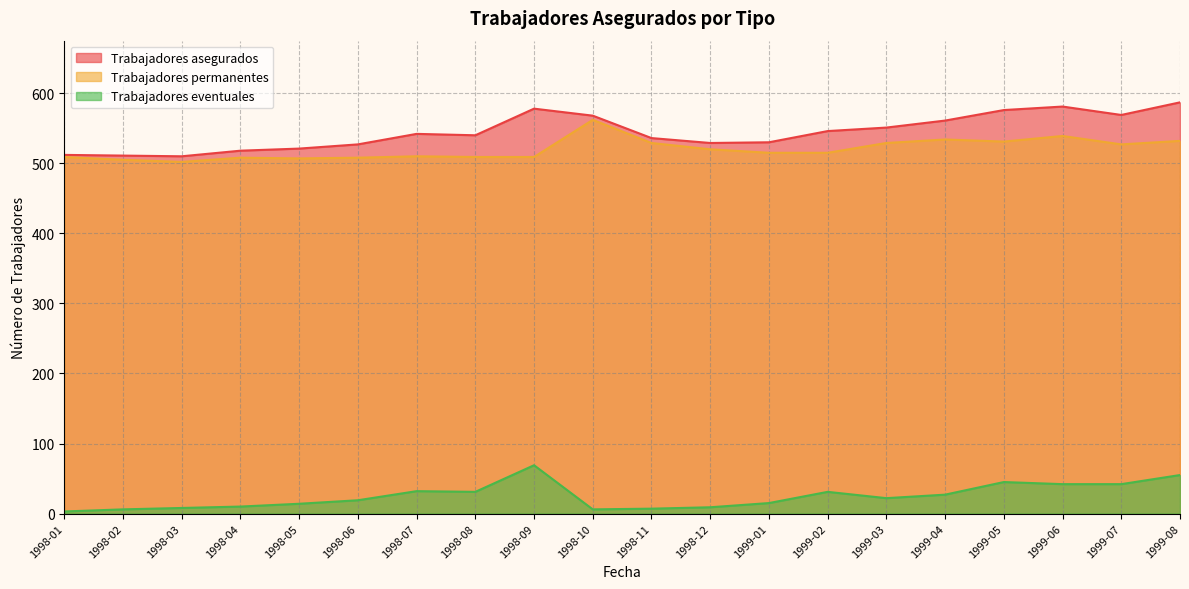

Read the Trabajadores asegurados value at 1999-06, to the nearest 5.

580